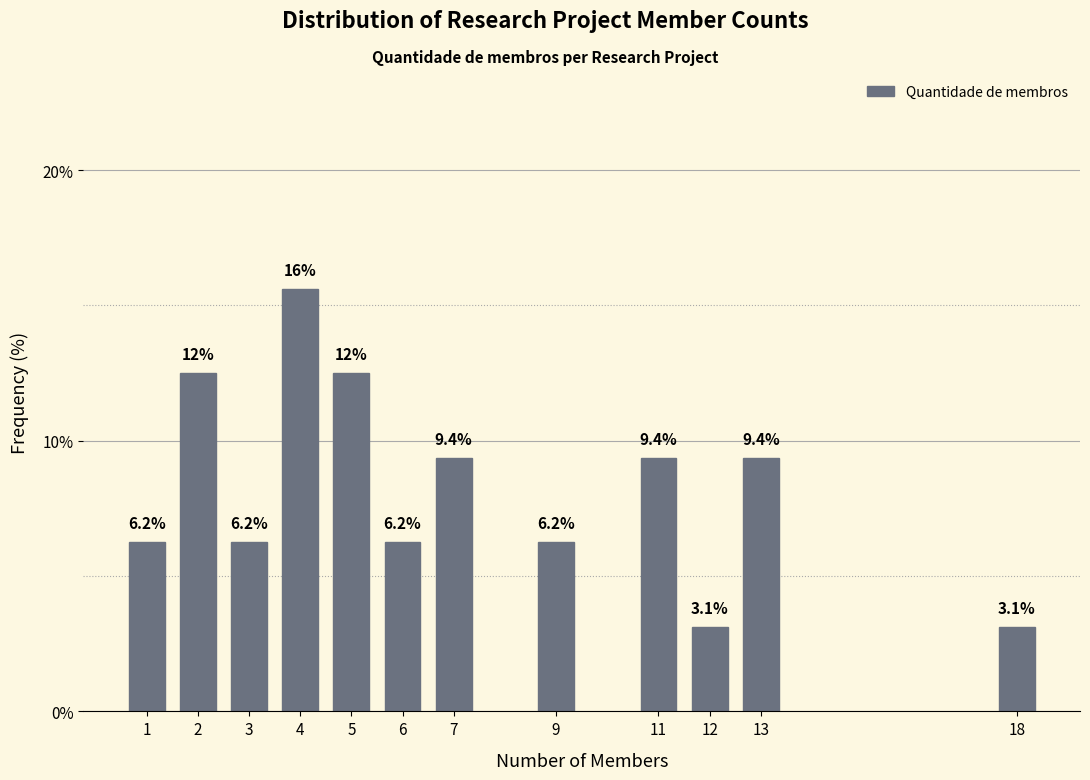

What is the difference between the second highest and second lowest values?

9.4